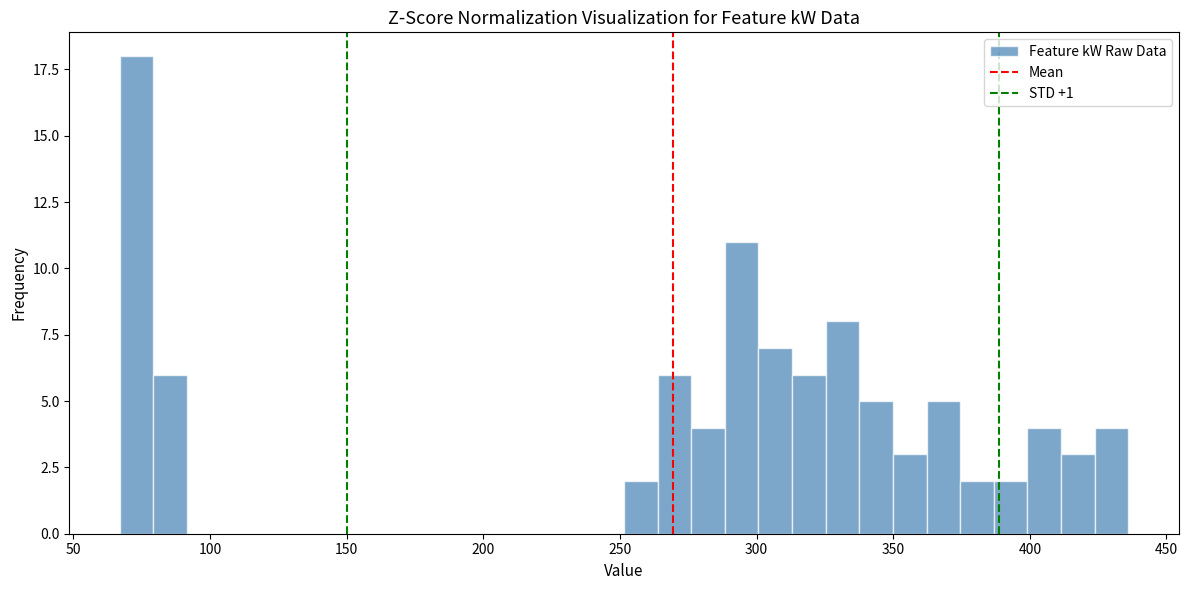

Read against the x-axis, roughly where is the centre of the tallest bar?

75